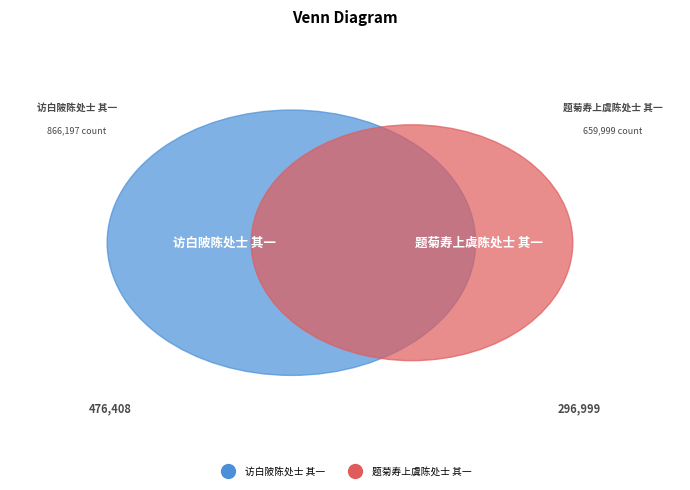

To the nearest percent, what is the average slice percentage?

50%